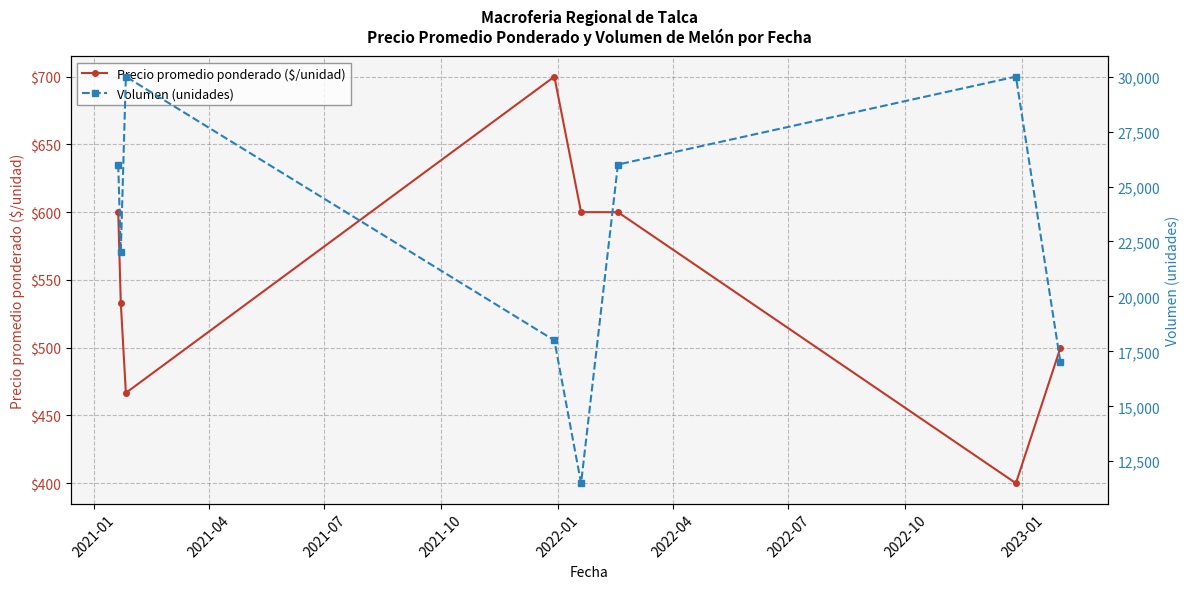

What are all the series names shown in the legend?

Precio promedio ponderado ($/unidad), Volumen (unidades)